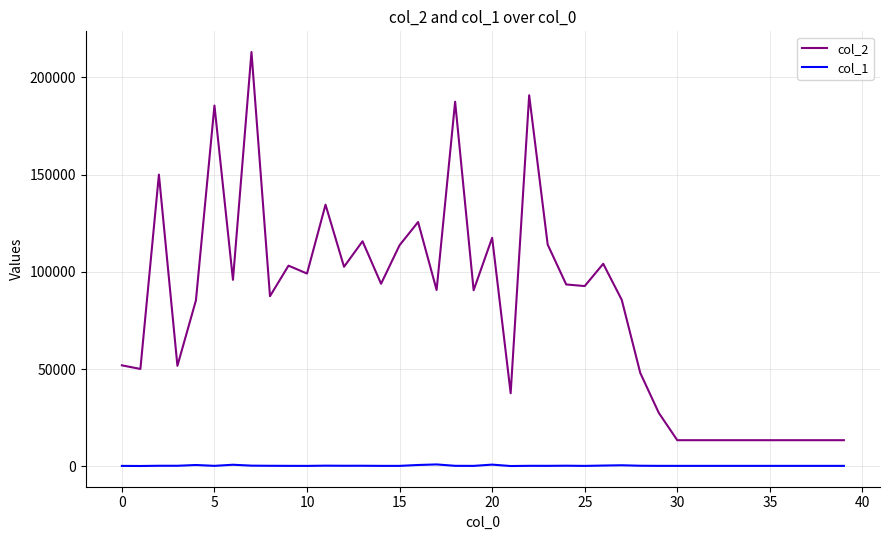

True or false: col_2 and col_1 cross at least once.

False